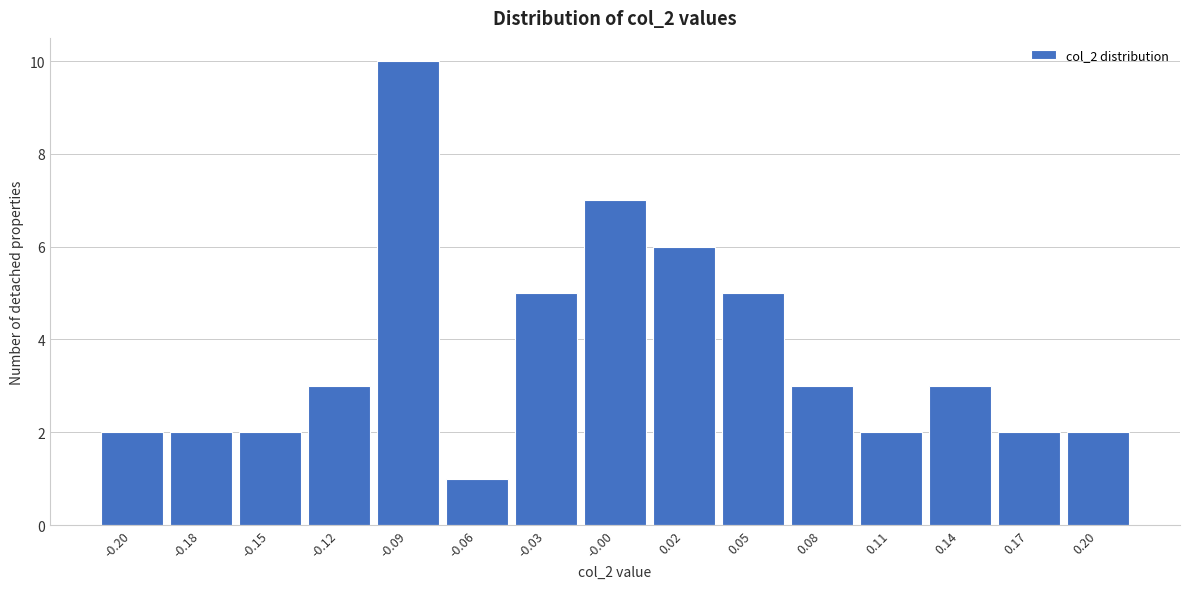

Reading left to right, what are all the values shown in this chart?

-0.20=2	-0.18=2	-0.15=2	-0.12=3	-0.09=10	-0.06=1	-0.03=5	-0.00=7	0.02=6	0.05=5	0.08=3	0.11=2	0.14=3	0.17=2	0.20=2